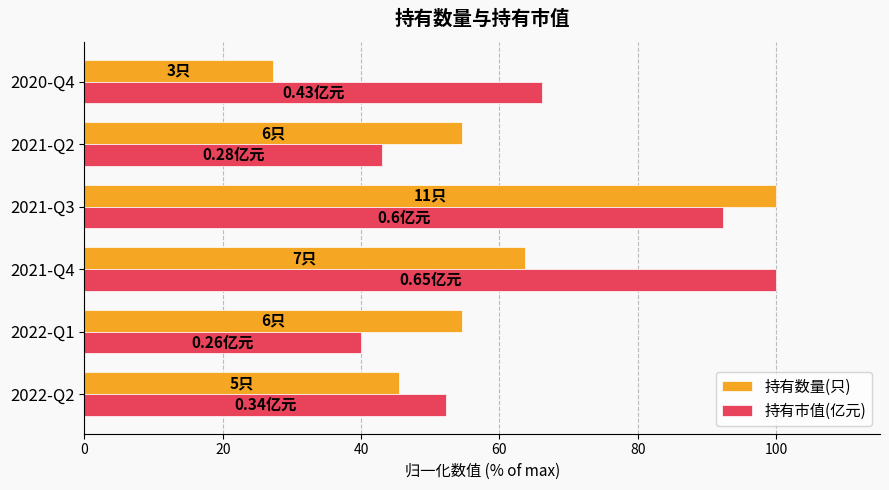

What is the sum of the 持有市值(亿元) values at 2022-Q1 and 2021-Q2?

83.1